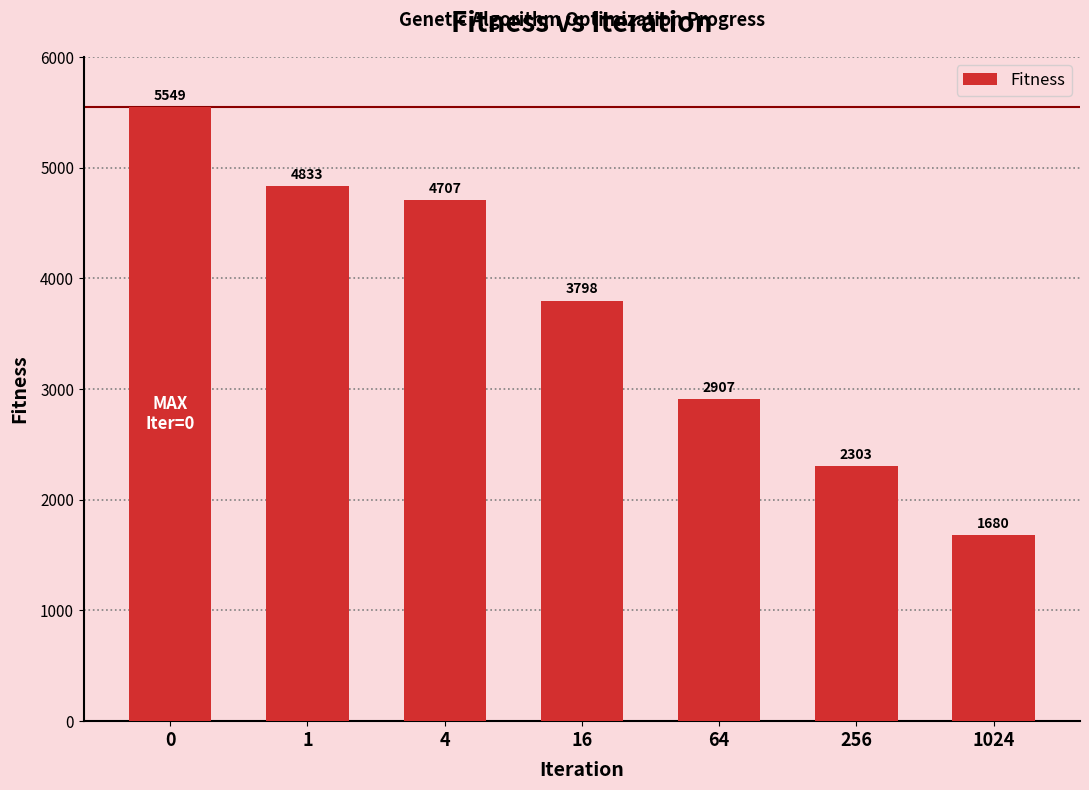

The chart shows a value of 4833.5 at 1. True or false?

True